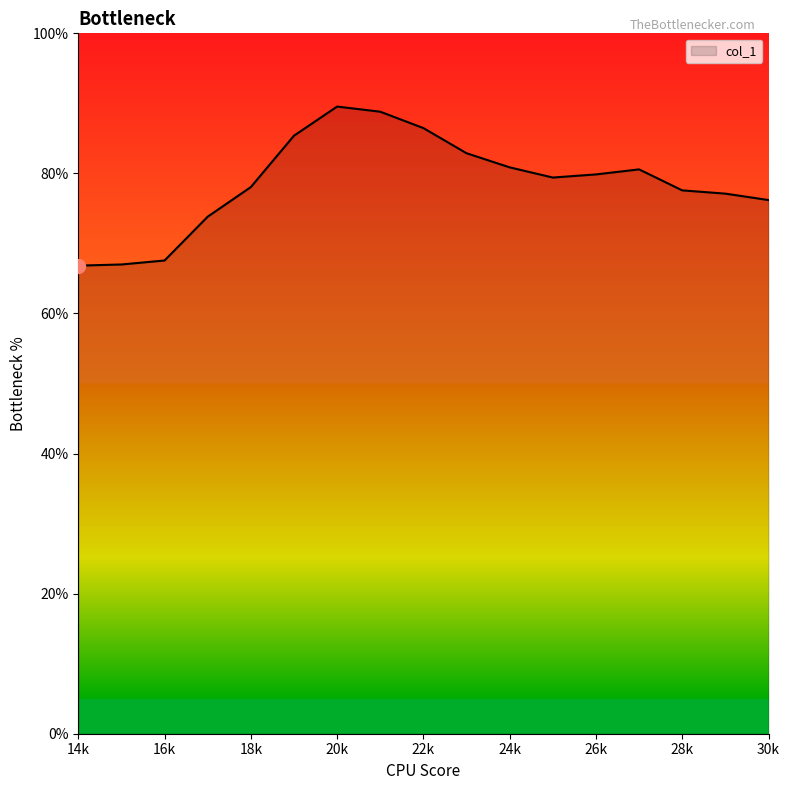

What is the difference between the maximum and minimum values?

22.7